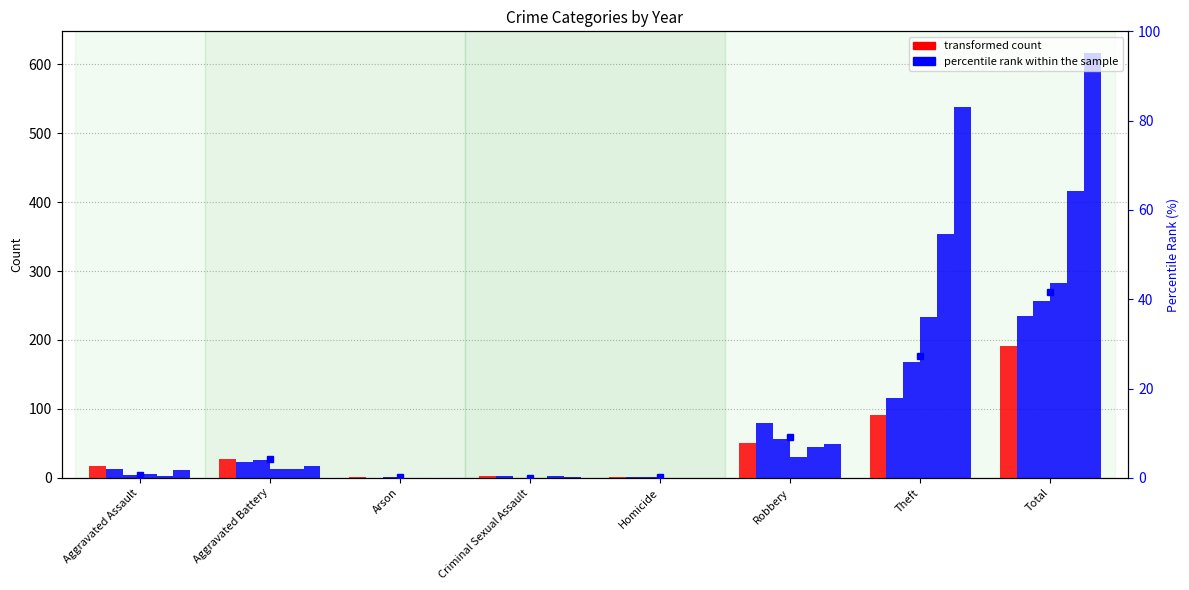

What position from the right is Robbery?

3